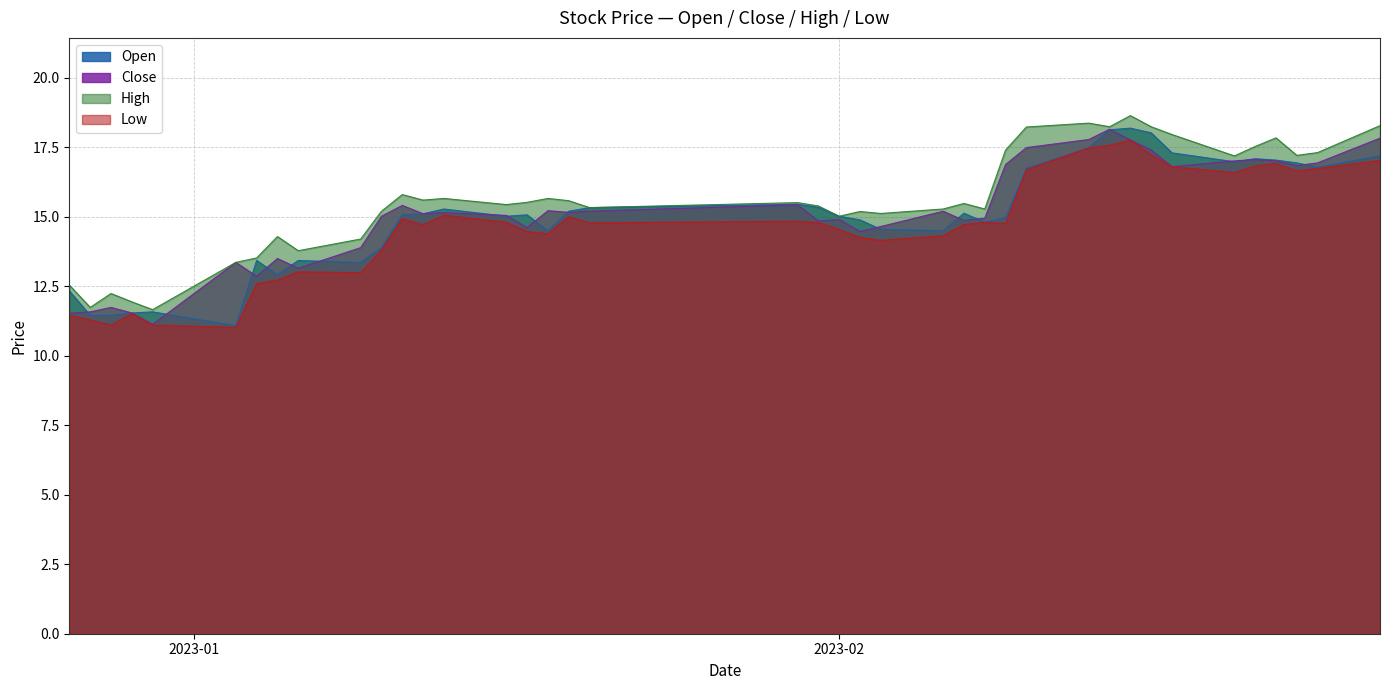

What is the lowest value of the High series?

11.7